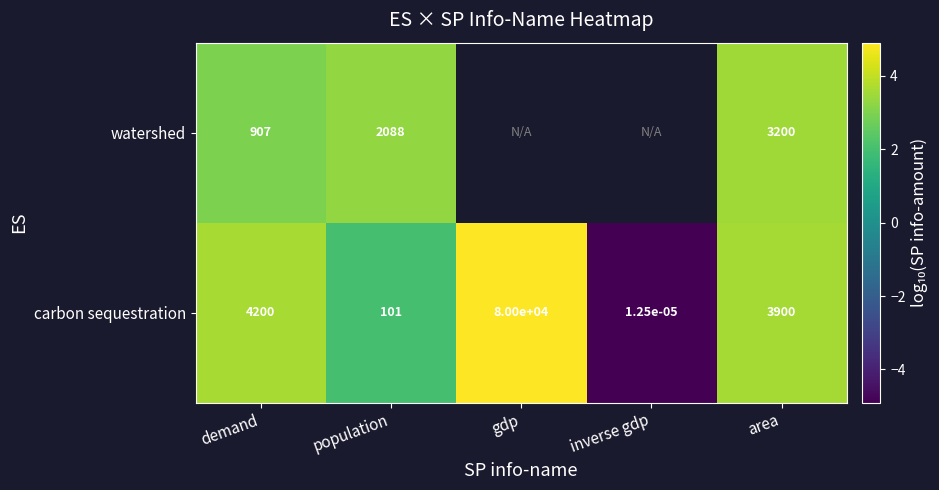

Is the value of watershed at population greater than the value of carbon sequestration at population?

Yes